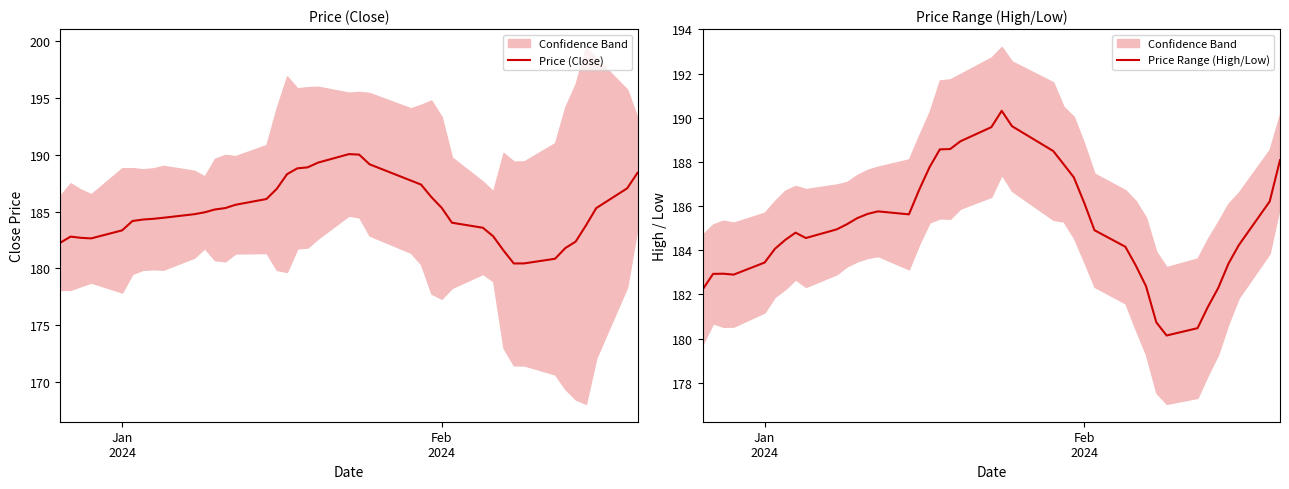

Is the value of Price Range (High/Low) at 27 greater than the value of Price (Close) at 20?

No